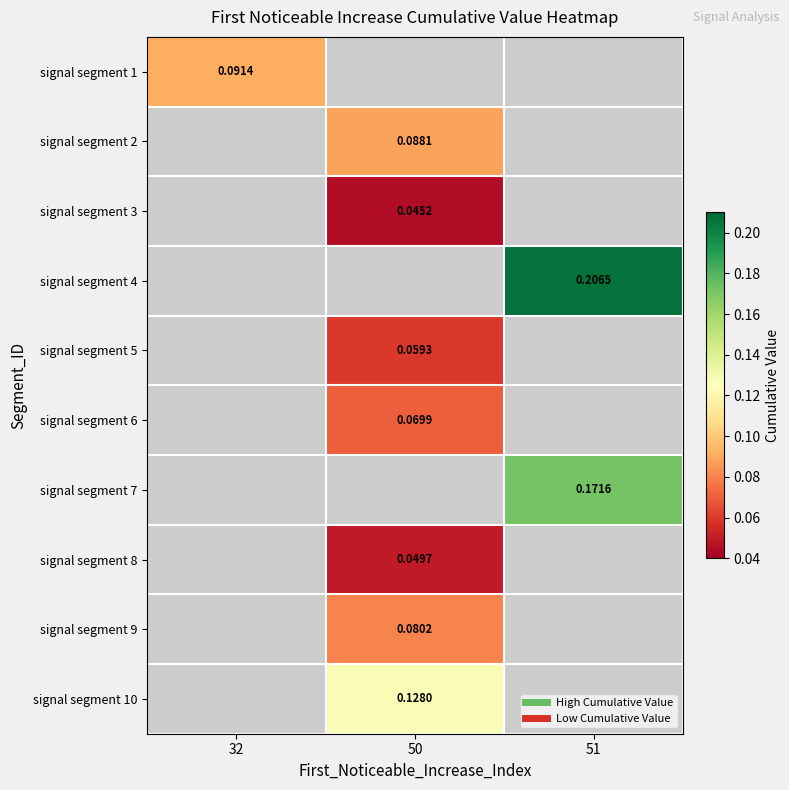

Between 51 and 50, which is larger?

50